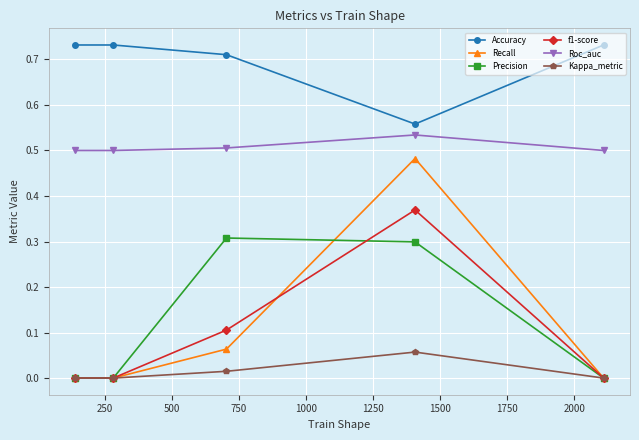

True or false: Kappa_metric and Roc_auc cross at least once.

False